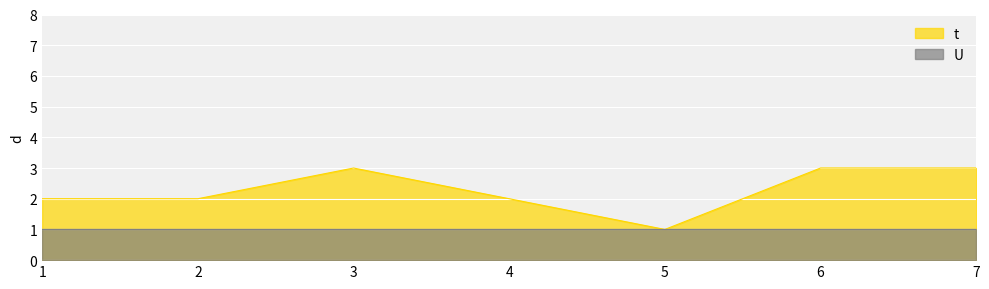

How many values are below 2?

1